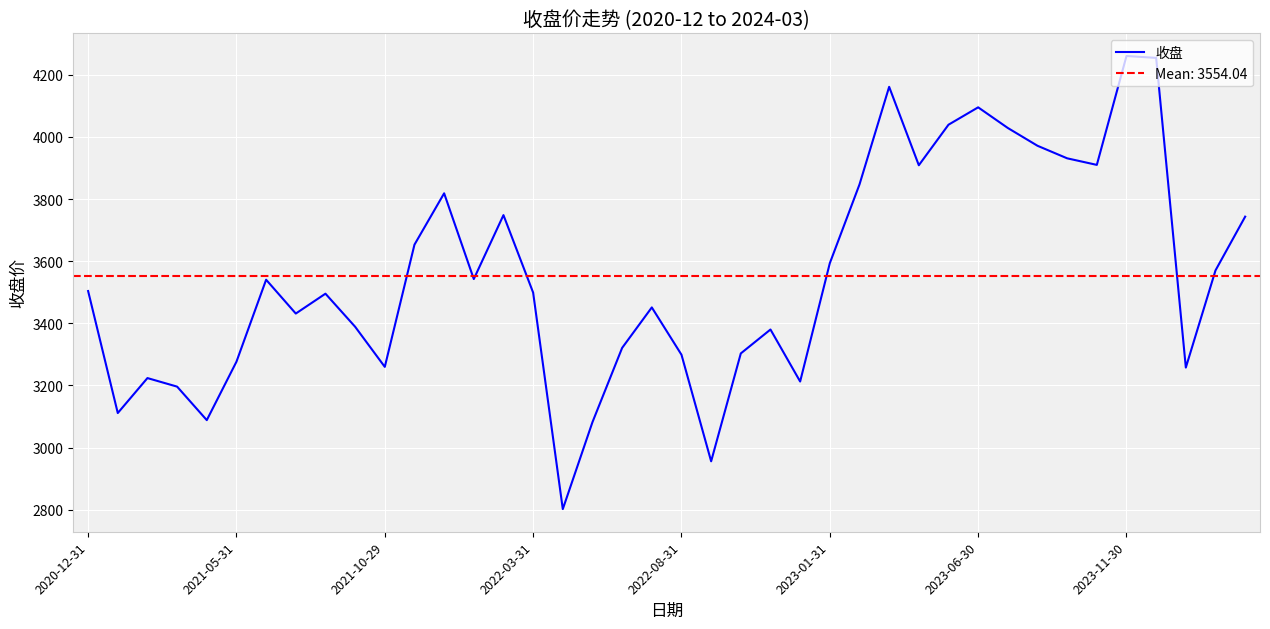

What is the maximum value for 收盘?

4260.8